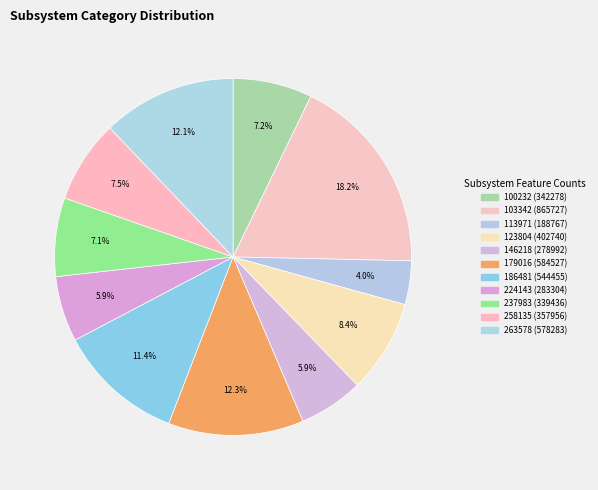

Which slice is the largest?

103342